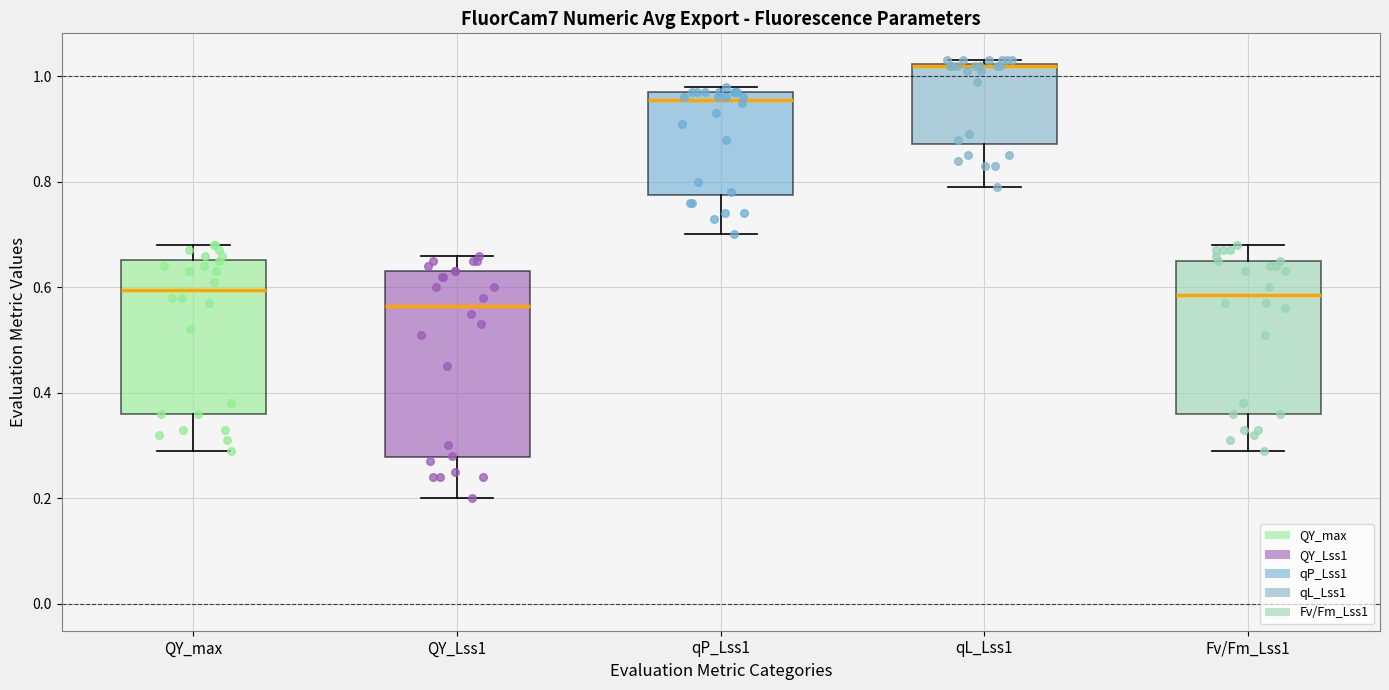

Comparing the boxes themselves (not the whiskers), which one is the tallest?

QY_Lss1